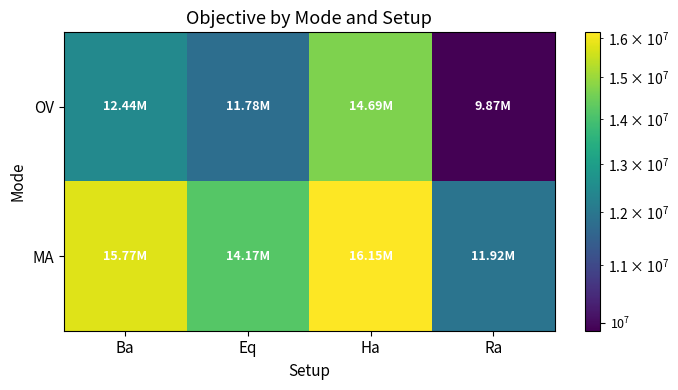

What is the total value across all series at Ha?

30846981.6